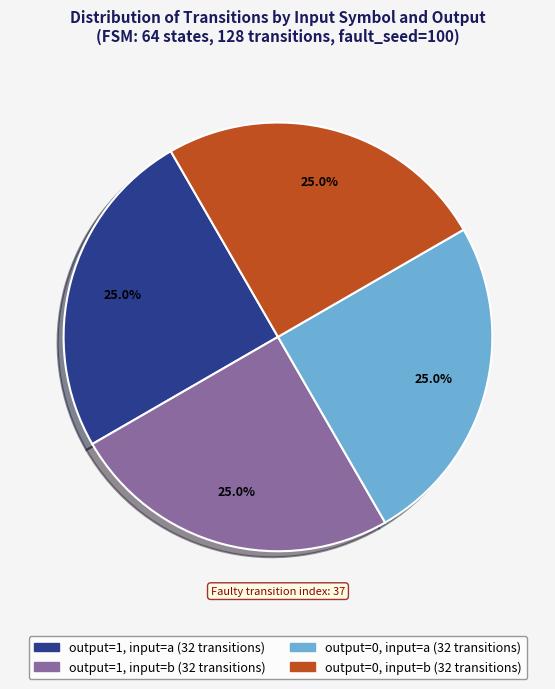

To the nearest percent, what is the difference between the output=1, input=b and output=0, input=a slice percentages?

0%